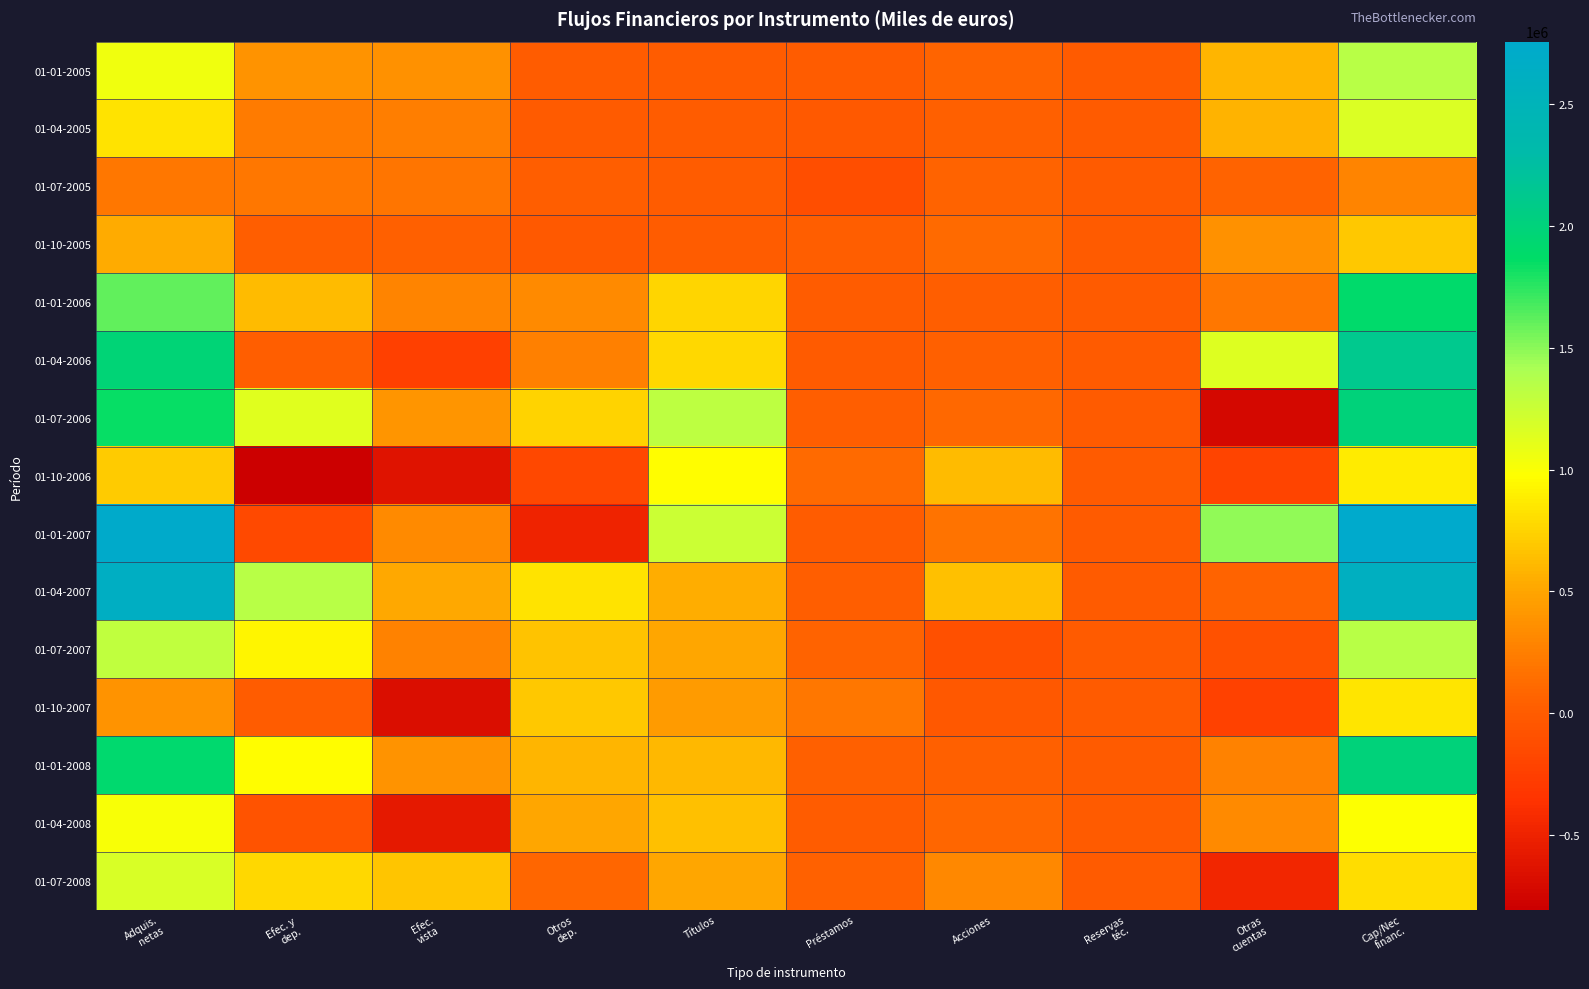

What is the smallest value displayed?

-806420